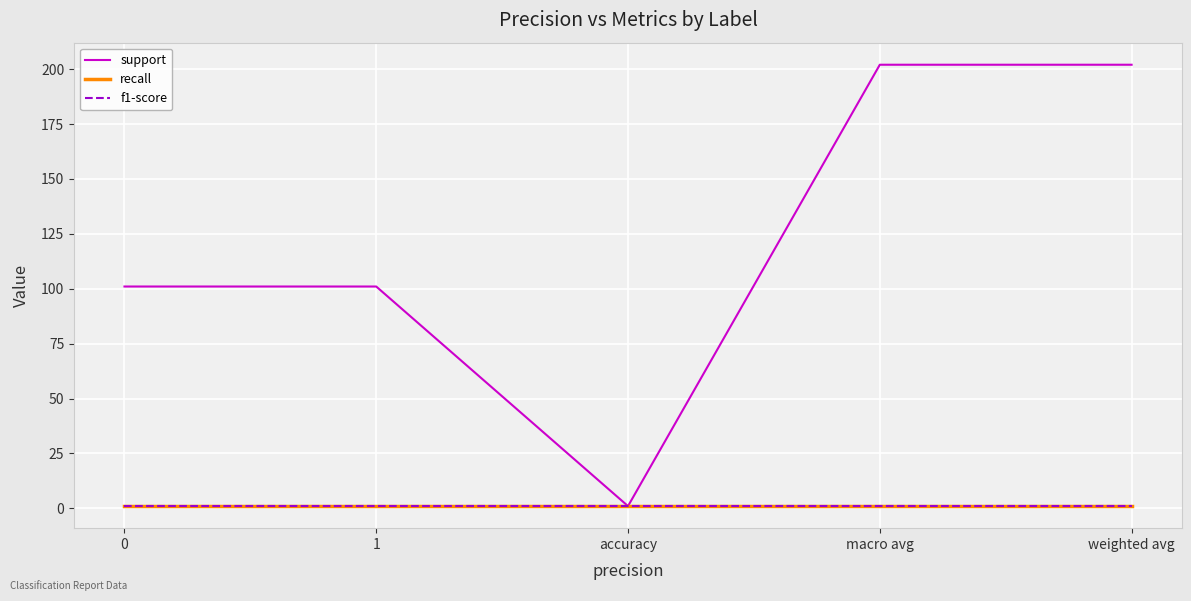

The recall series shows 1 at accuracy. True or false?

True